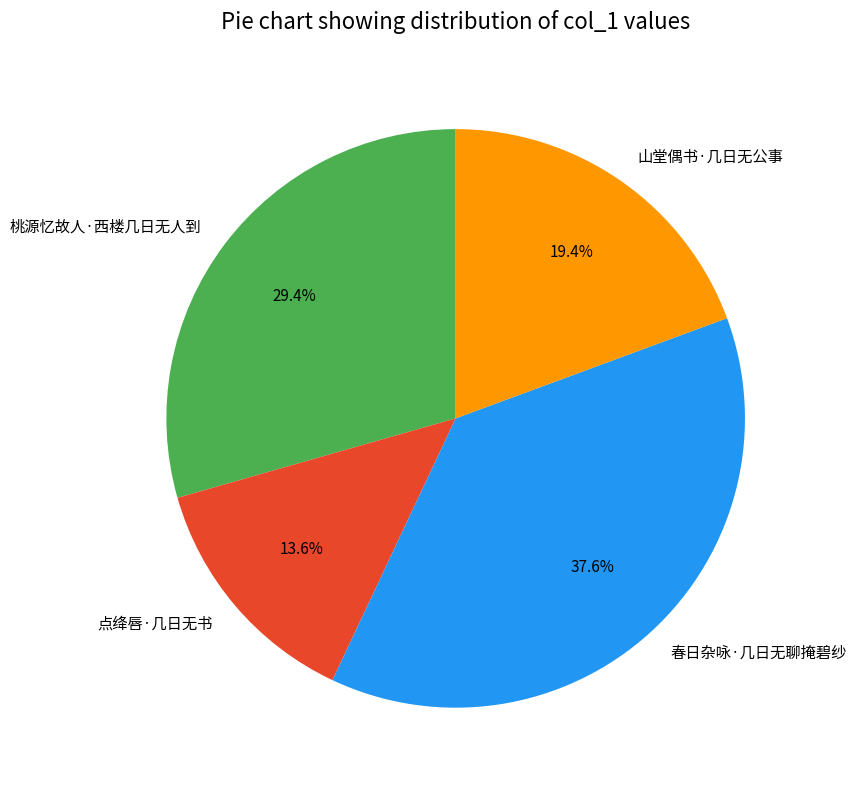

Do 点绛唇·几日无书 and 春日杂咏·几日无聊掩碧纱 together represent more than half of the pie?

Yes